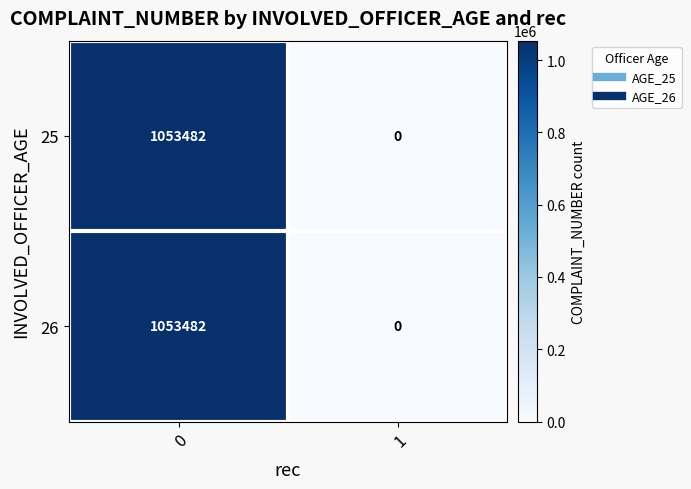

How many distinct data groups are displayed?

2